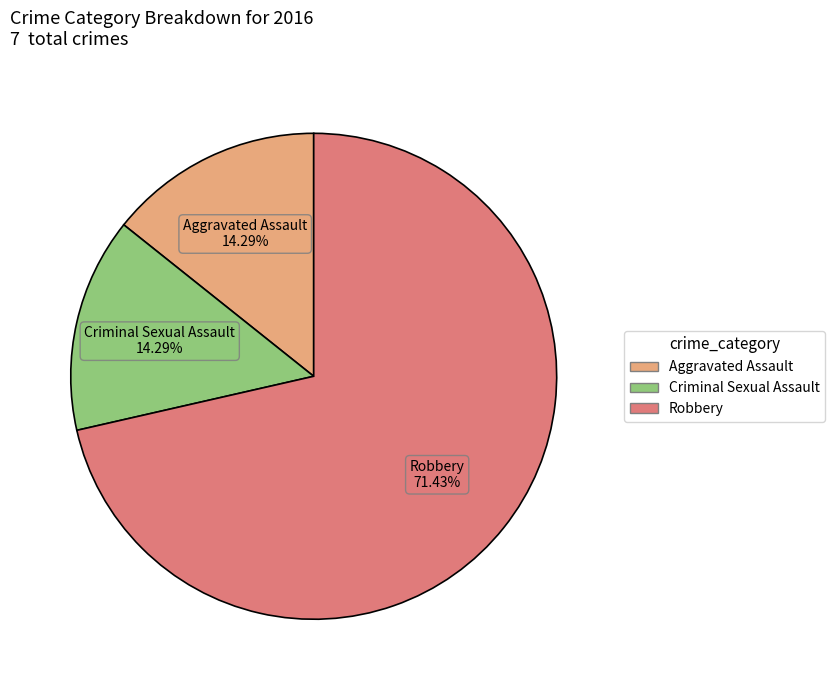

Count the number of slices in the pie.

3